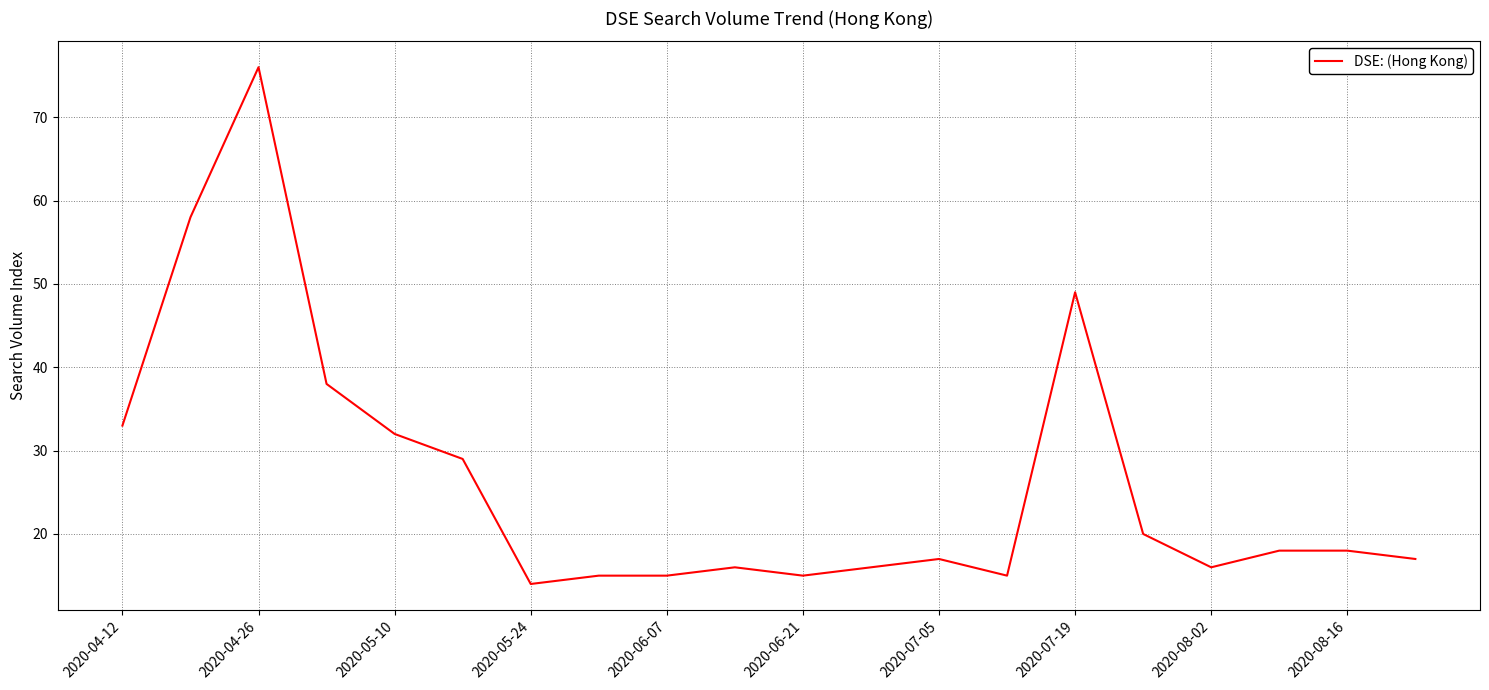

What is the difference between the maximum and minimum values?

62